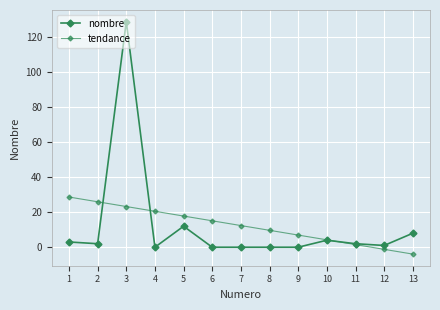

What is the difference between the second highest and minimum values in the nombre series?

12.0